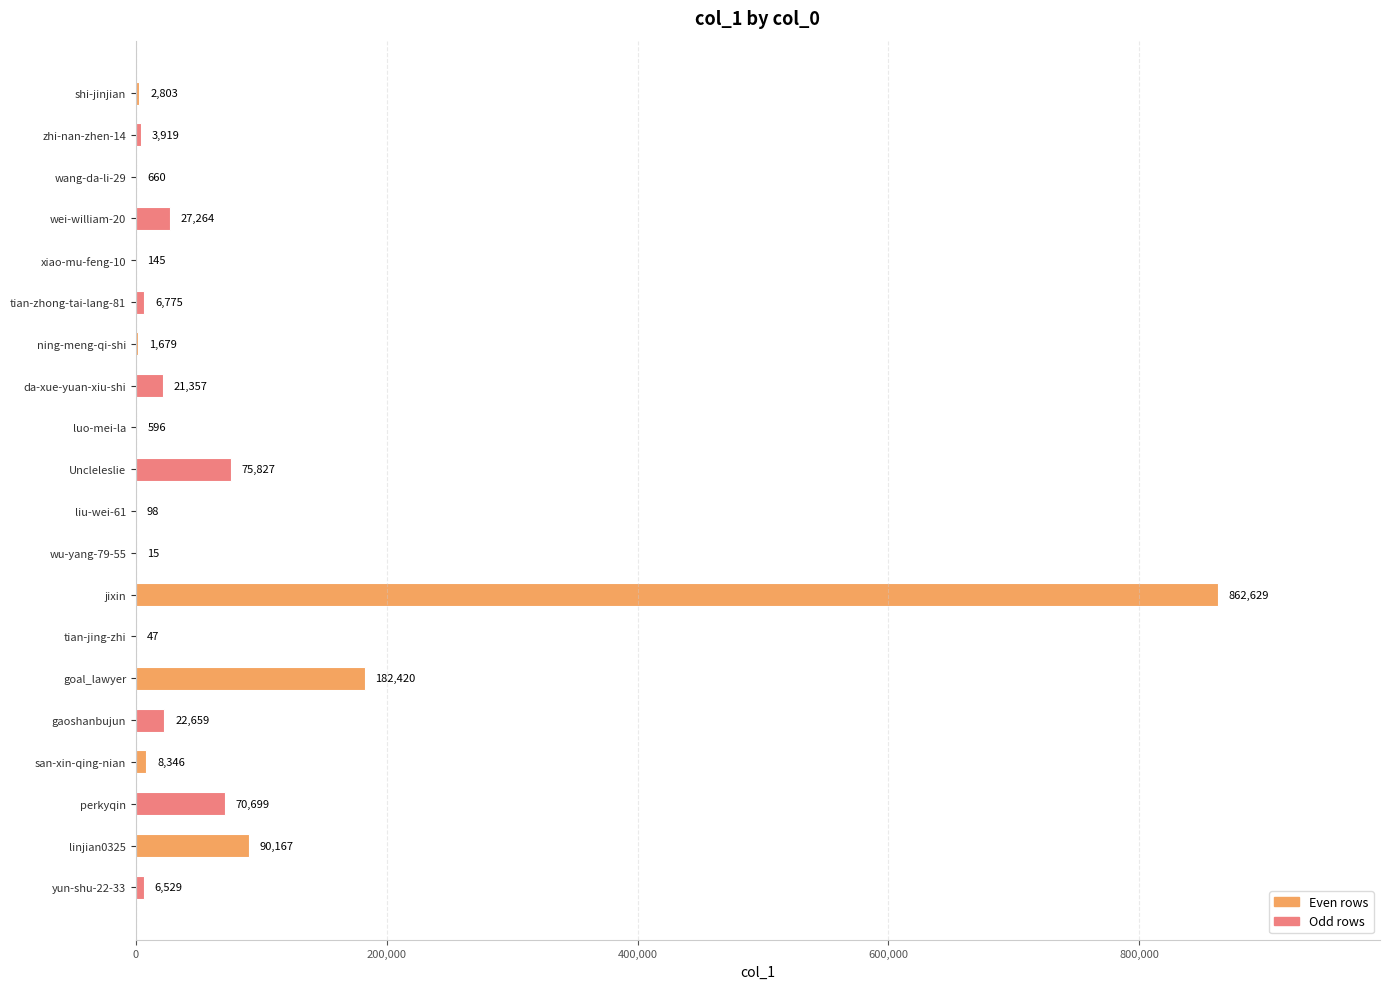

At which label is the value closest to 431322?

goal_lawyer